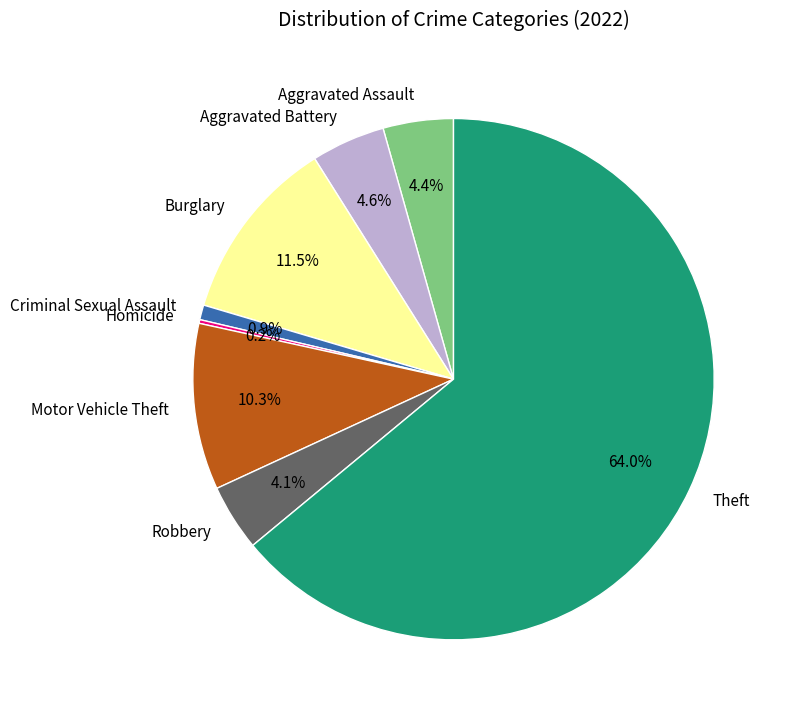

What is the majority slice?

Theft